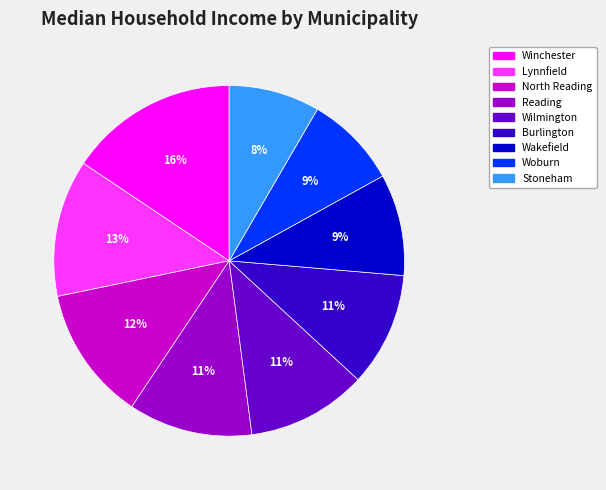

What percentage is the Burlington slice, to the nearest percent?

11%